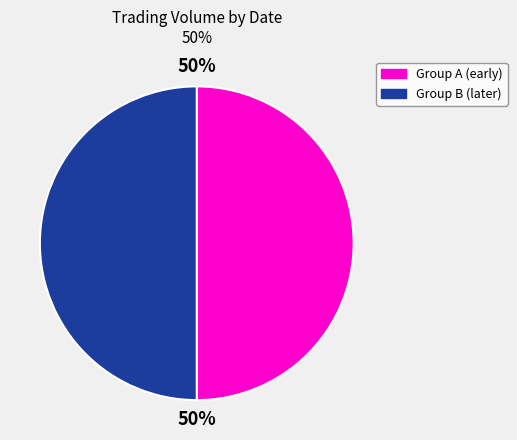

To the nearest percent, what is the average slice percentage?

50%